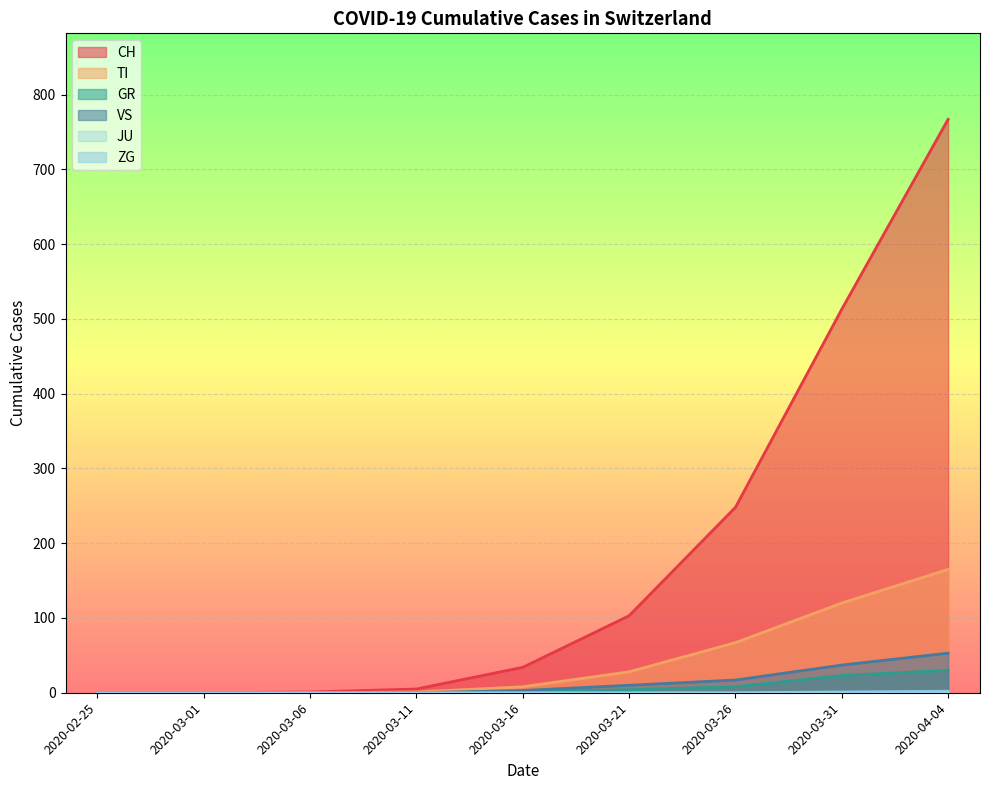

Which series has the largest range (max minus min)?

CH